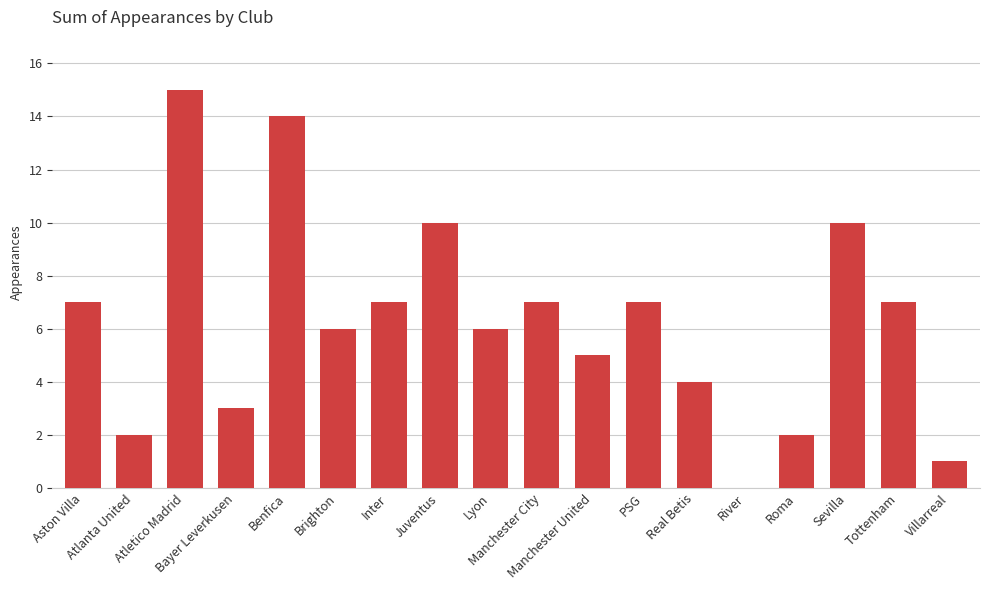

What is the greatest value displayed?

15